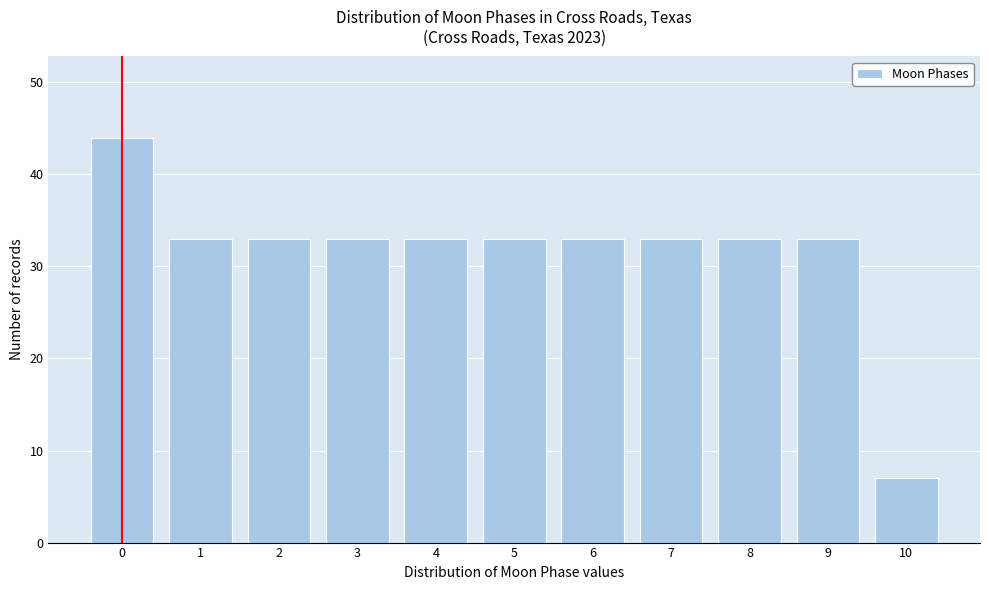

Reading right to left, list all the values displayed in this chart.

7	33	33	33	33	33	33	33	33	33	44